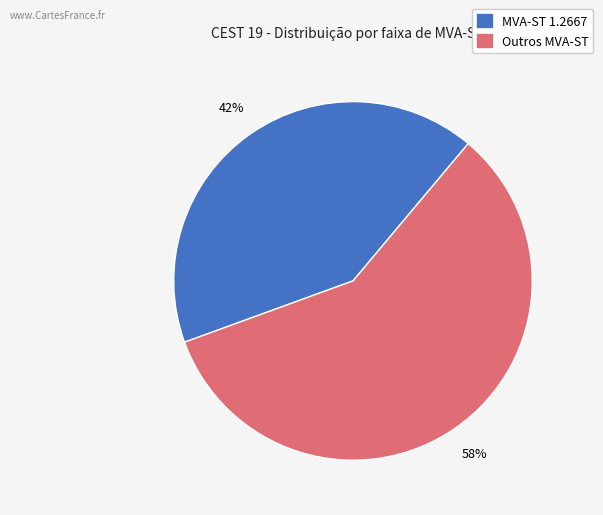

Is there any slice that represents more than half of the pie?

Yes